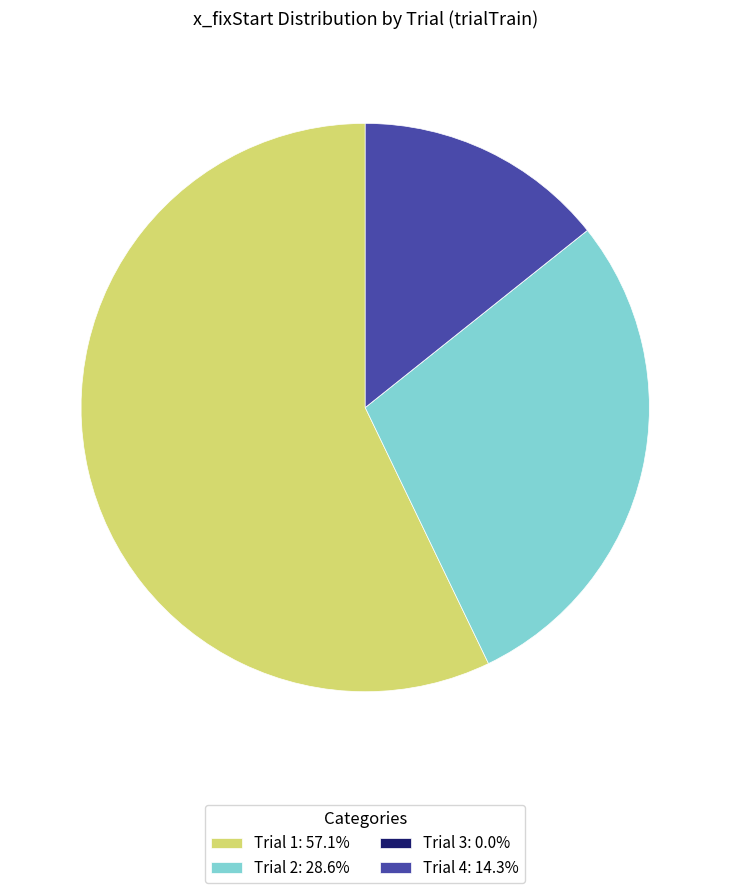

Is Trial 1: 57.1% the majority of the pie?

Yes